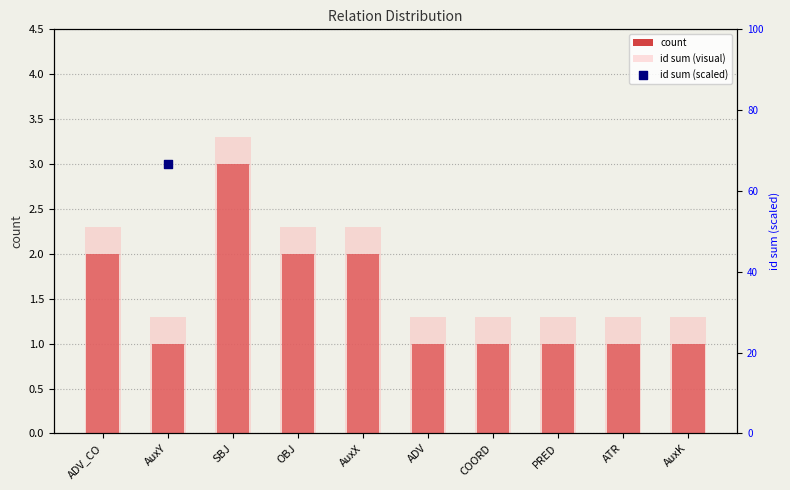

Which series has the widest spread of Y values?

id sum (scaled)